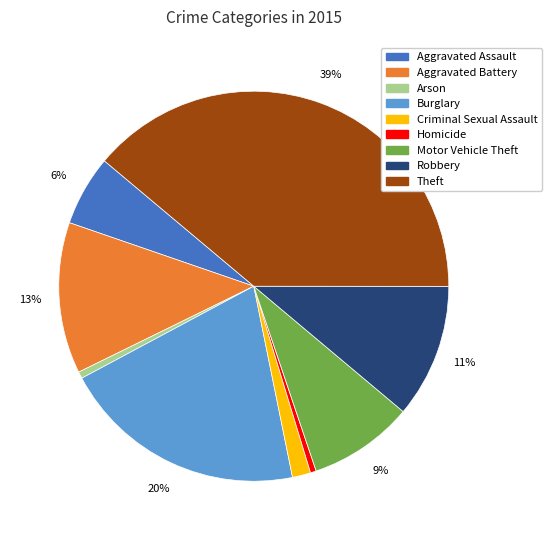

Is it true that Burglary is 20% of the pie?

True